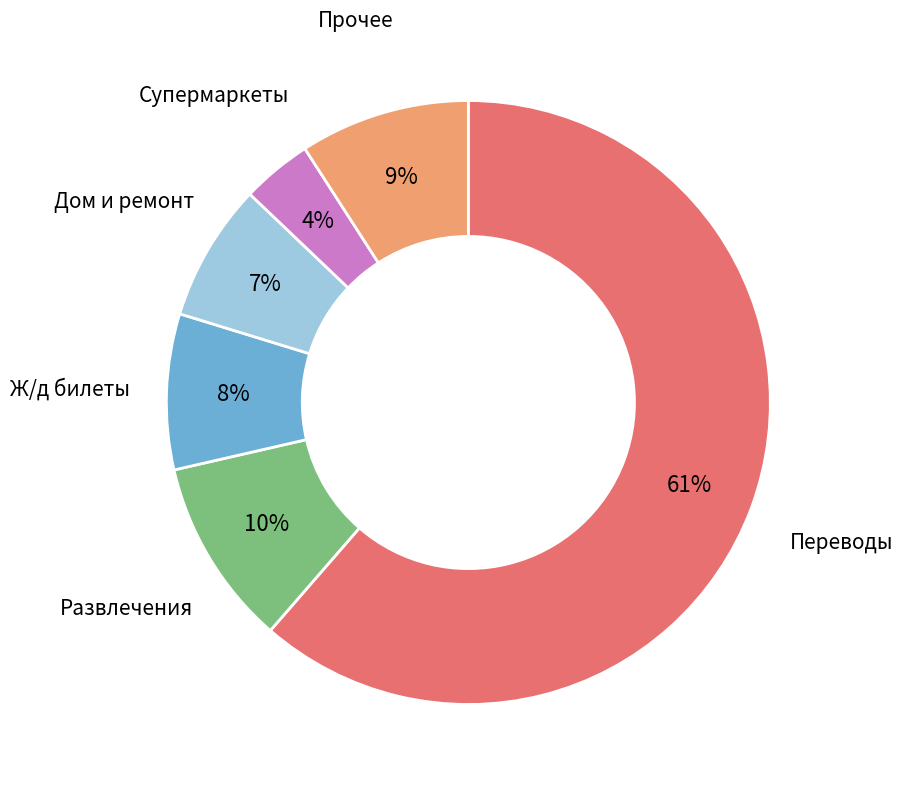

Is Переводы the majority of the pie?

Yes